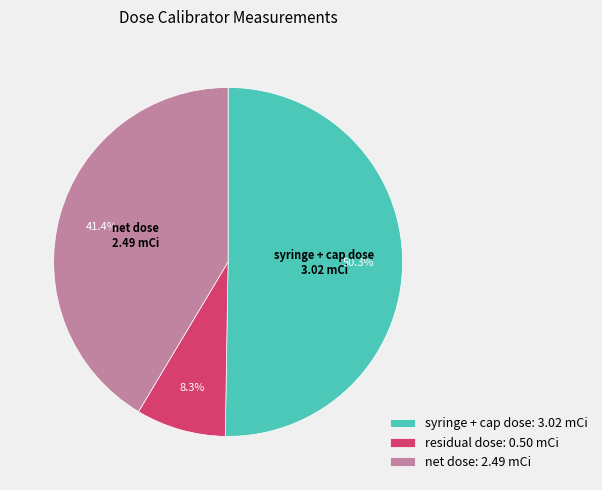

How many slices are in this pie chart?

3